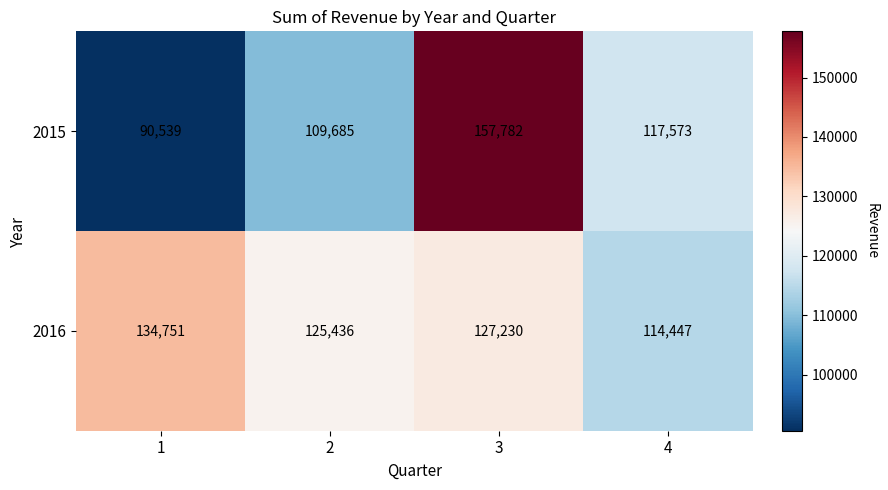

Is it true that 2015 equals 90539 at 1?

True